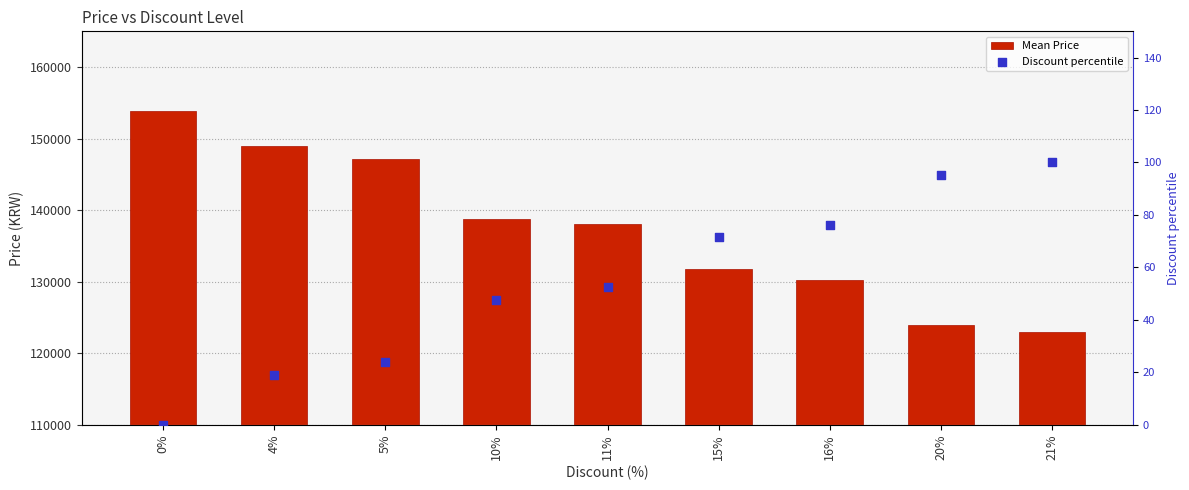

Which series contains the lowest Y value?

Discount percentile